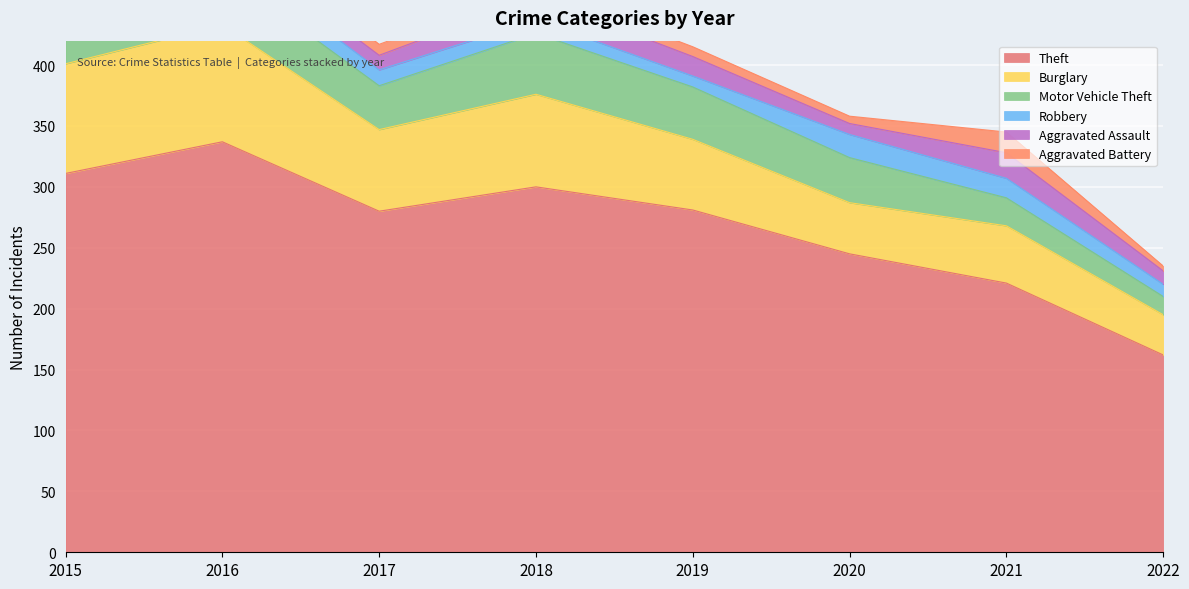

Which label corresponds to the largest value in the chart?

2016